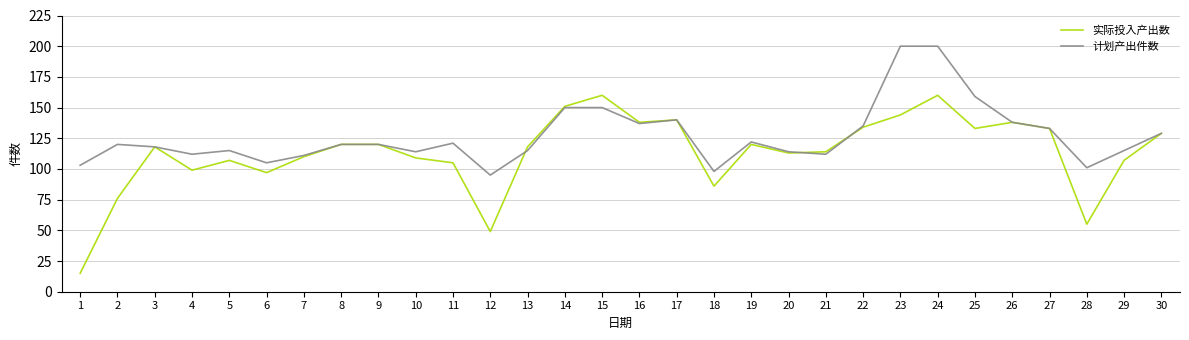

Count the number of categories in the chart.

30